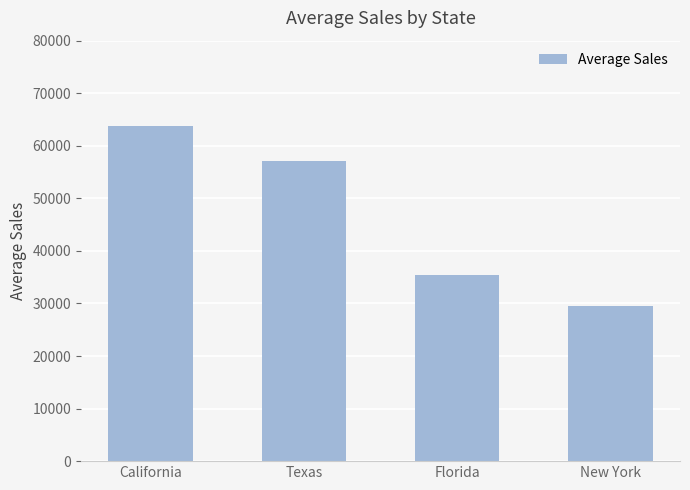

What is the label of the 2nd bar from the left?

Texas